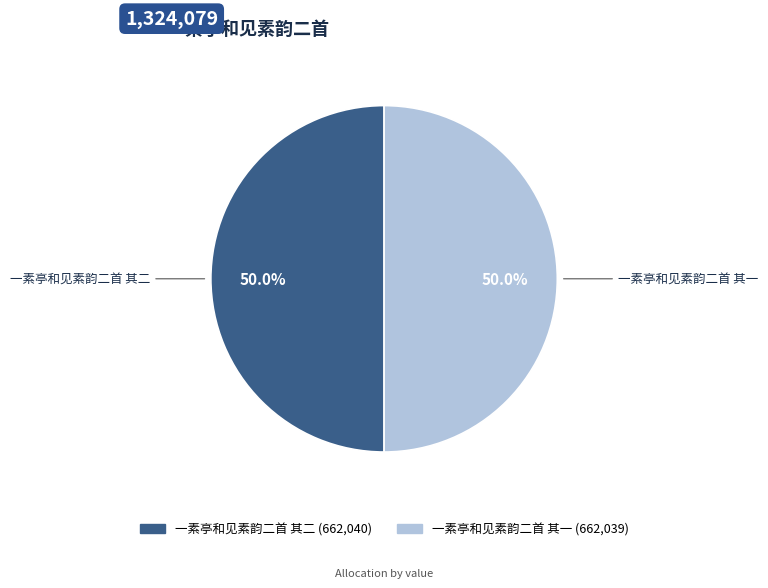

Approximately how many times larger is the value at 一素亭和见素韵二首 其二 compared to 一素亭和见素韵二首 其一?

1.0